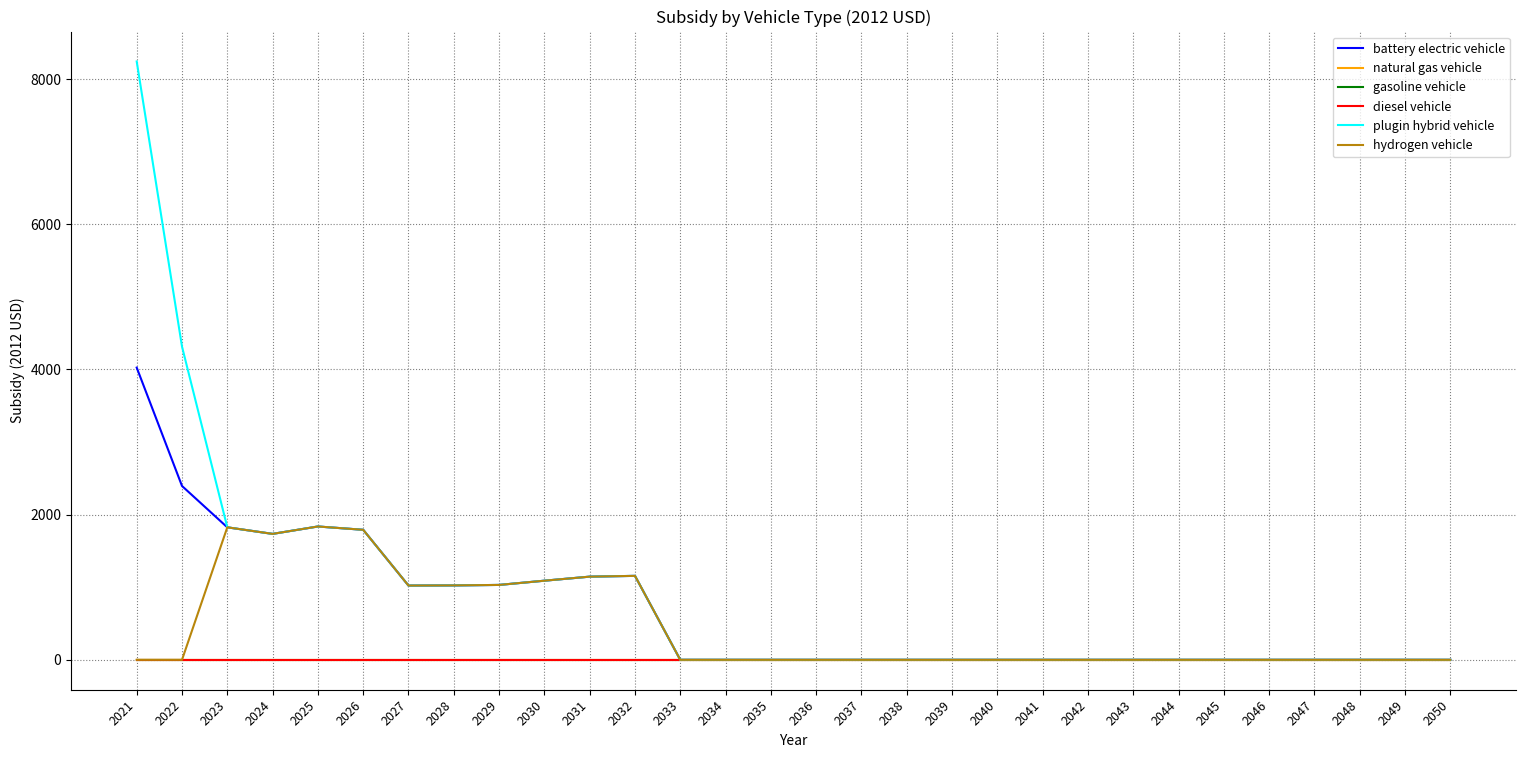

Reading right to left, extract all data points from this chart.

battery electric vehicle: 0.0	0.0	0.0	0.0	0.0	0.0	0.0	0.0	0.0	0.0	0.0	0.0	0.0	0.0	0.0	0.0	0.0	0.0	1156.4	1145.6	1089.8	1031.5	1024.8	1022.8	1791.0	1836.5	1734.6	1825.1	2394.6	4025.2
natural gas vehicle: 0.0	0.0	0.0	0.0	0.0	0.0	0.0	0.0	0.0	0.0	0.0	0.0	0.0	0.0	0.0	0.0	0.0	0.0	0.0	0.0	0.0	0.0	0.0	0.0	0.0	0.0	0.0	0.0	0.0	0.0
gasoline vehicle: 0.0	0.0	0.0	0.0	0.0	0.0	0.0	0.0	0.0	0.0	0.0	0.0	0.0	0.0	0.0	0.0	0.0	0.0	0.0	0.0	0.0	0.0	0.0	0.0	0.0	0.0	0.0	0.0	0.0	0.0
diesel vehicle: 0.0	0.0	0.0	0.0	0.0	0.0	0.0	0.0	0.0	0.0	0.0	0.0	0.0	0.0	0.0	0.0	0.0	0.0	0.0	0.0	0.0	0.0	0.0	0.0	0.0	0.0	0.0	0.0	0.0	0.0
plugin hybrid vehicle: 0.0	0.0	0.0	0.0	0.0	0.0	0.0	0.0	0.0	0.0	0.0	0.0	0.0	0.0	0.0	0.0	0.0	0.0	1156.4	1145.6	1089.8	1031.5	1024.8	1022.8	1791.0	1836.5	1734.6	1825.1	4314.5	8242.0
hydrogen vehicle: 0.0	0.0	0.0	0.0	0.0	0.0	0.0	0.0	0.0	0.0	0.0	0.0	0.0	0.0	0.0	0.0	0.0	0.0	1156.4	1145.6	1089.8	1031.5	1024.8	1022.8	1791.0	1836.5	1734.6	1825.1	0.0	0.0